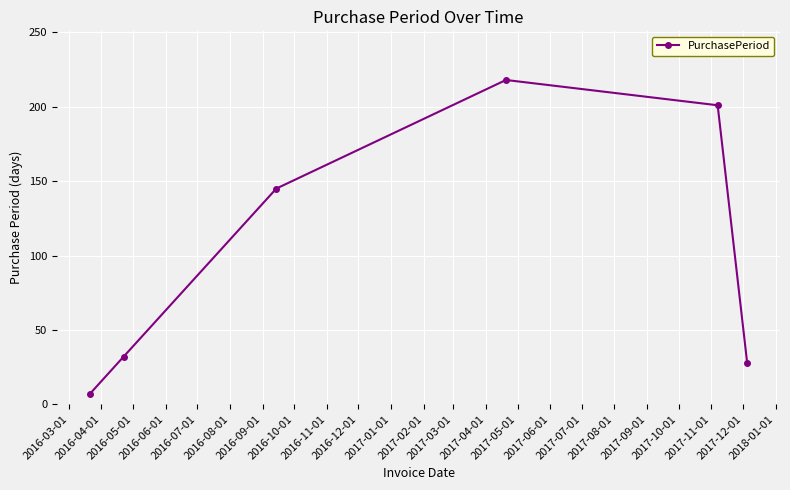

Reading right to left, transcribe all the data shown in this chart.

28	201	218	145	32	7